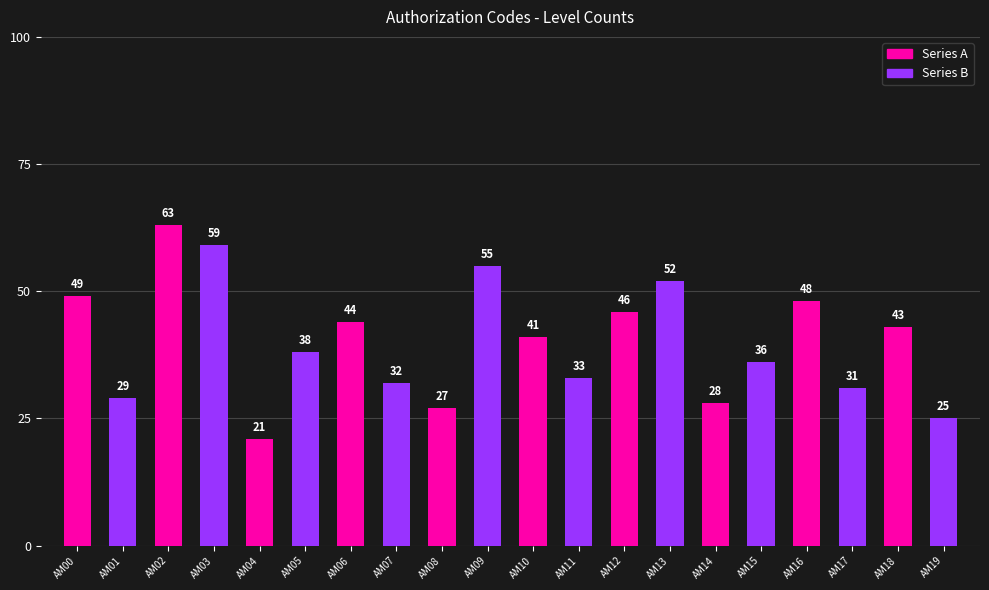

Which category has the lowest value across all series?

AM04